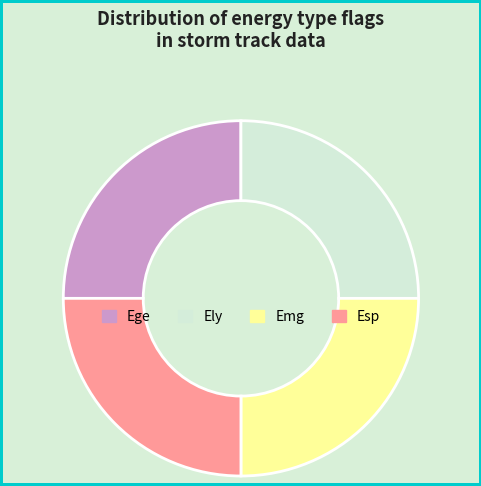

Does Ely represent more than half of the total?

No